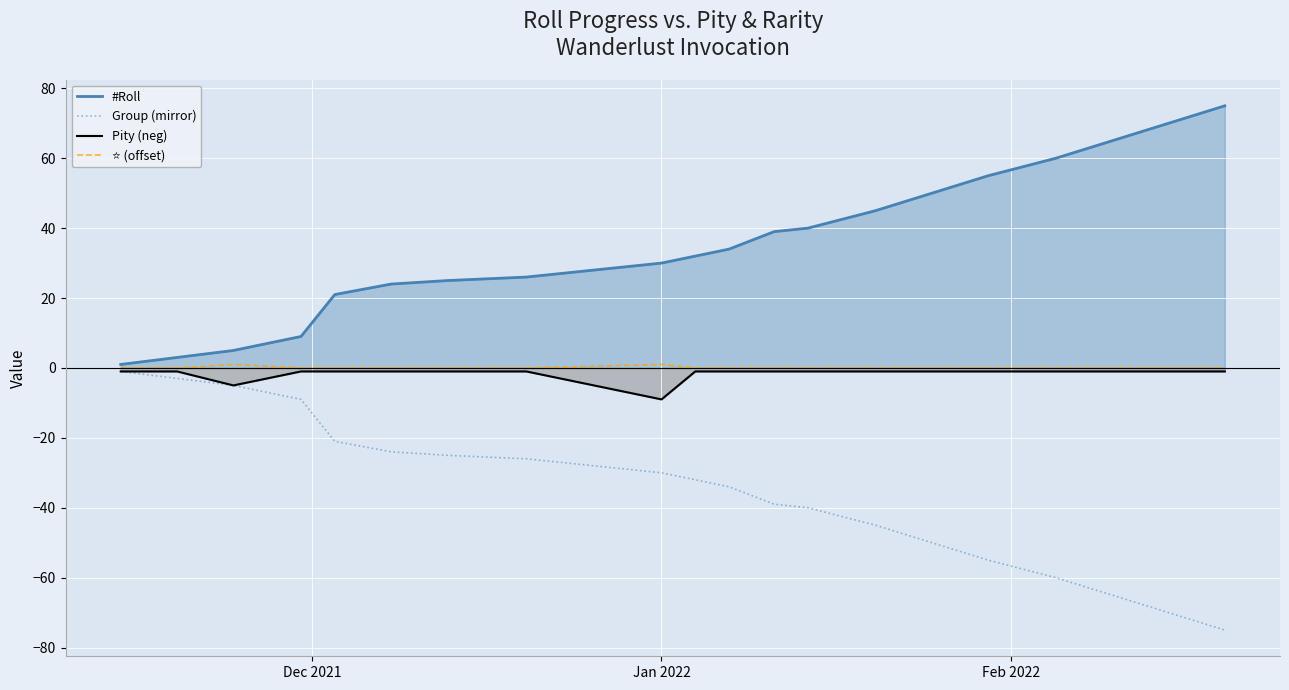

What is the smallest value displayed?

-75